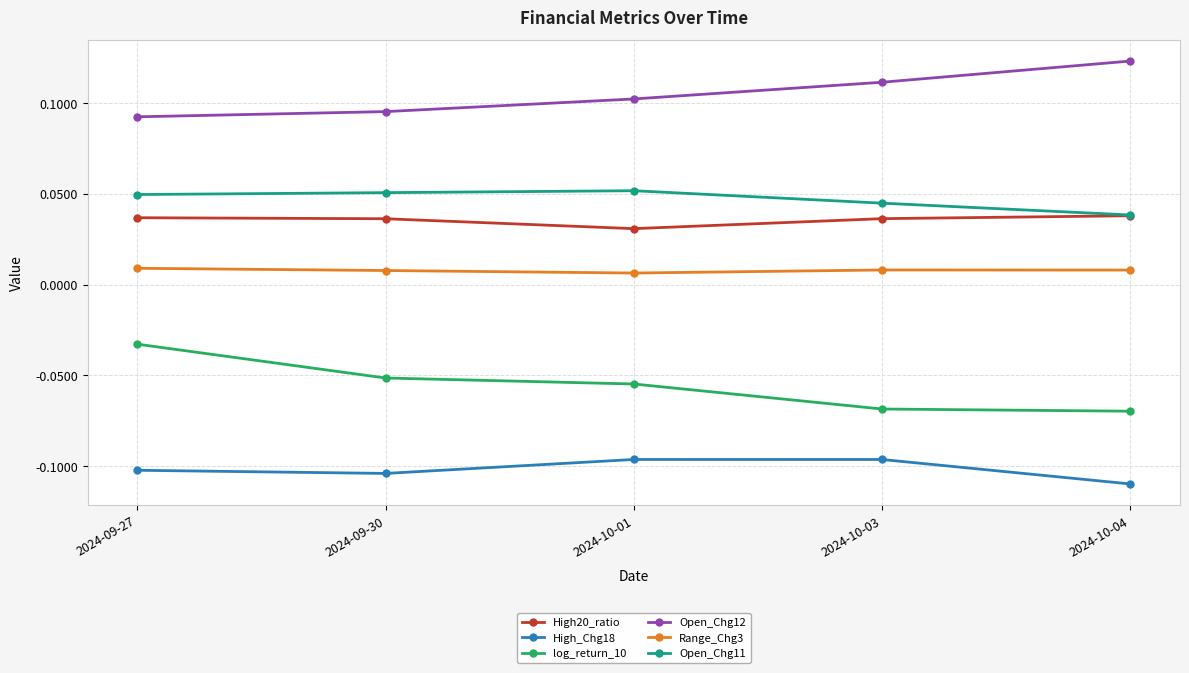

Which category has the highest value across all series?

2024-10-04